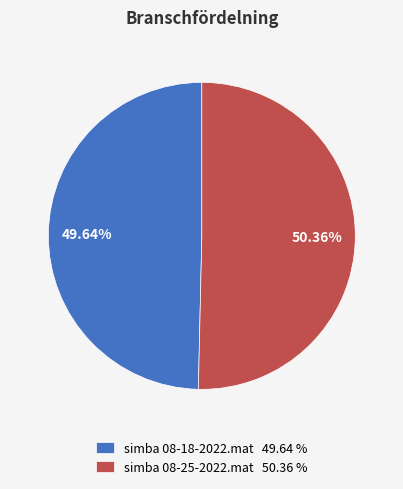

What percentage is the simba 08-18-2022.mat slice, to the nearest percent?

50%